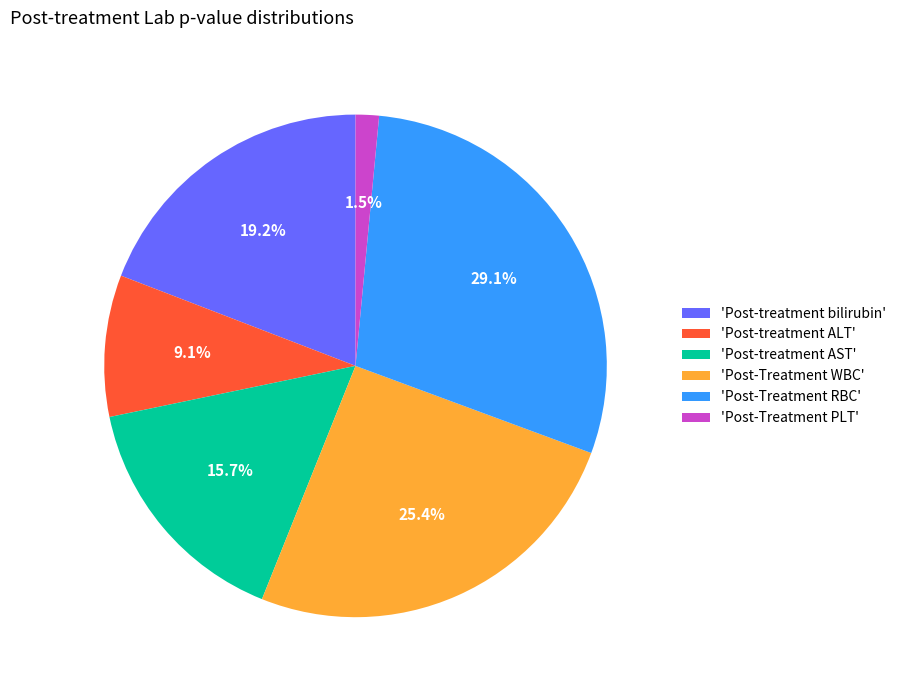

Which slice is the smallest?

'Post-Treatment PLT'